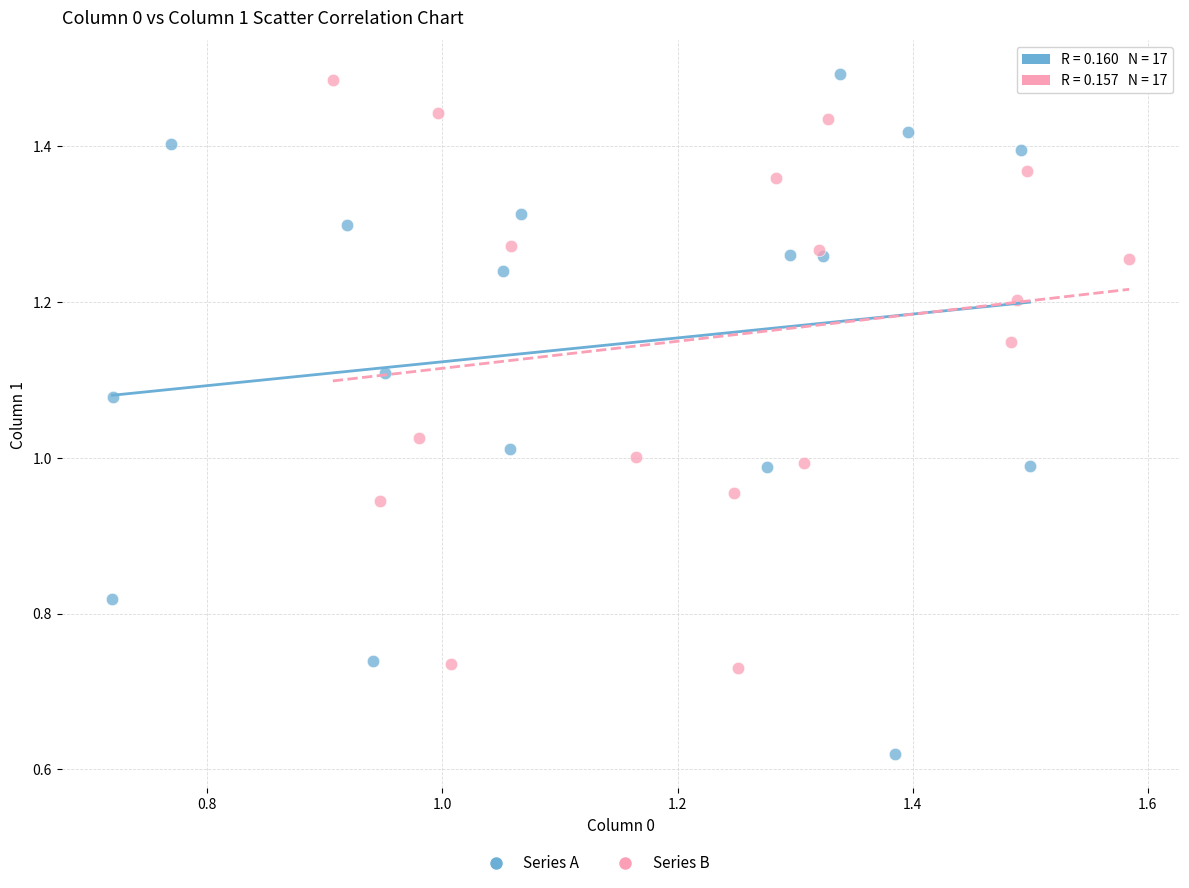

Which series reaches the minimum Y coordinate?

Series A